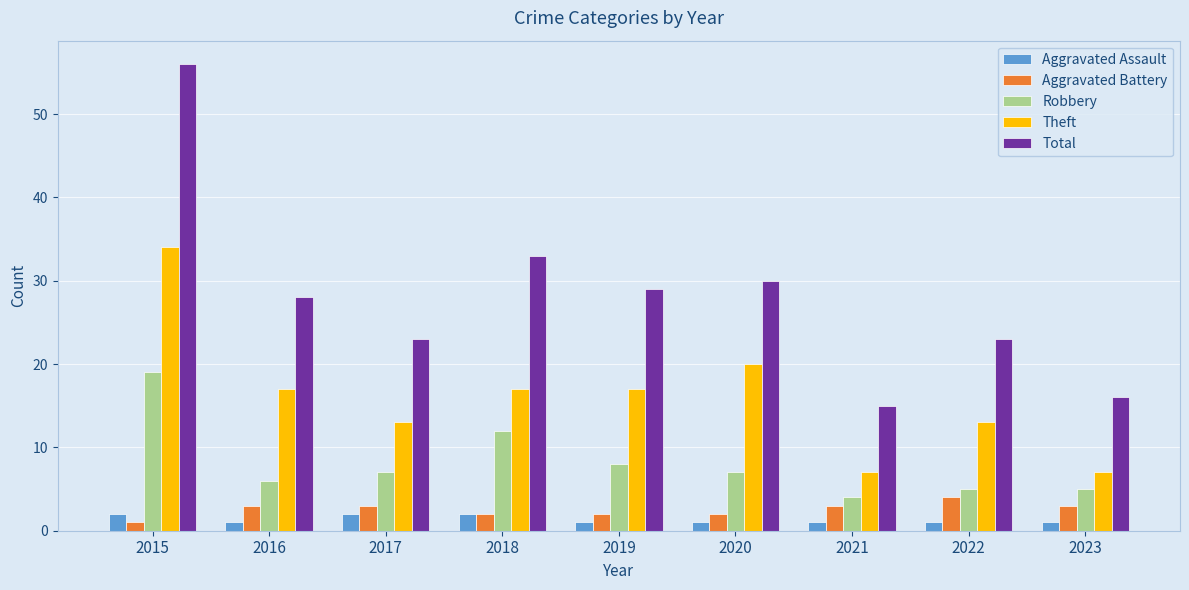

Rank the series at 2021 from lowest to highest value.

Aggravated Assault, Aggravated Battery, Robbery, Theft, Total